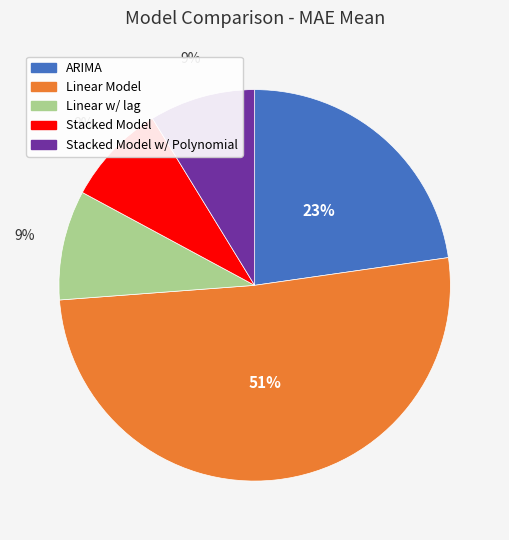

To the nearest percent, what percentage of the pie is ARIMA?

23%